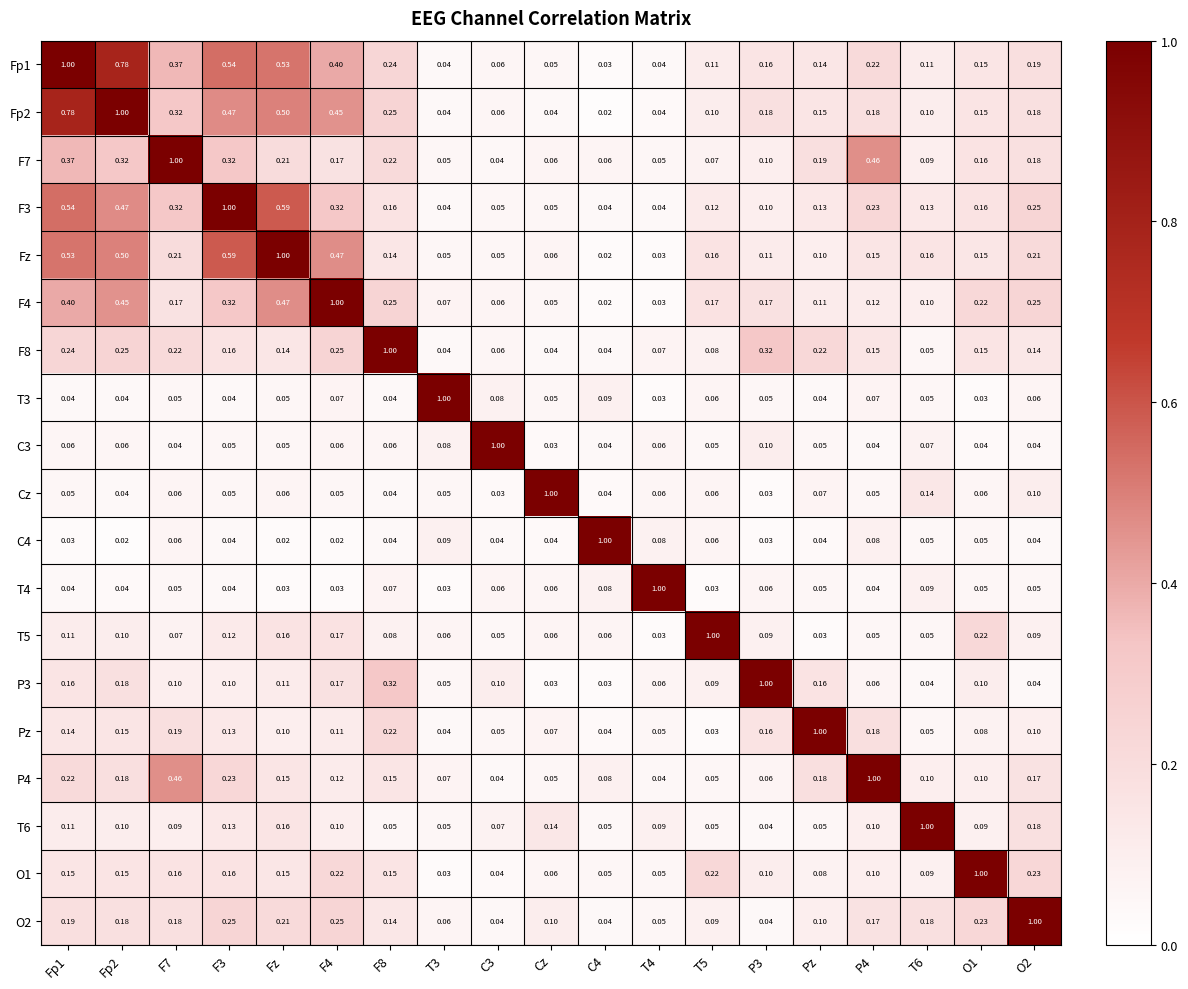

At which category is the sum across all series the highest?

Fp1